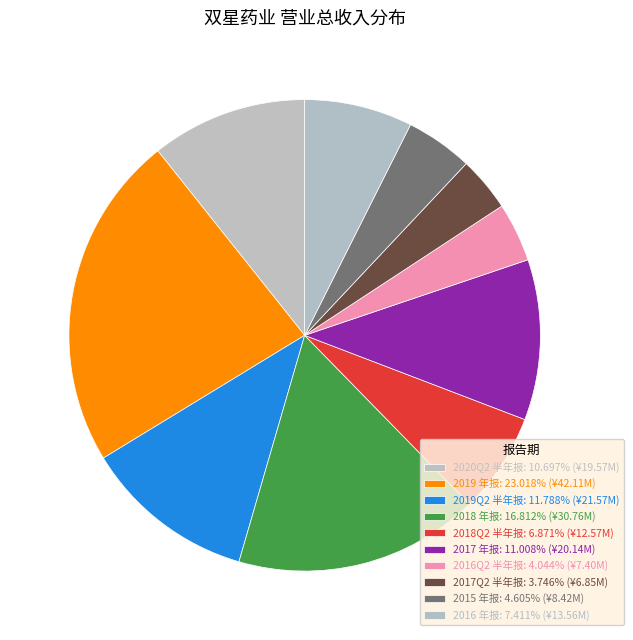

What percentage is the 2017Q2 半年报 slice, to the nearest percent?

4%